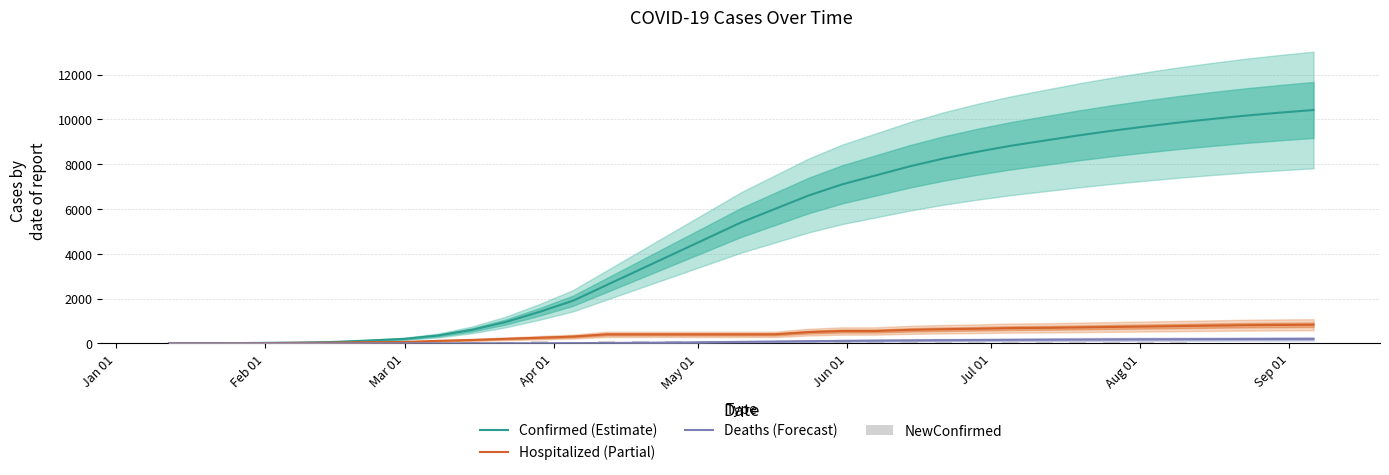

Which series has the widest spread of values?

Confirmed (Estimate)